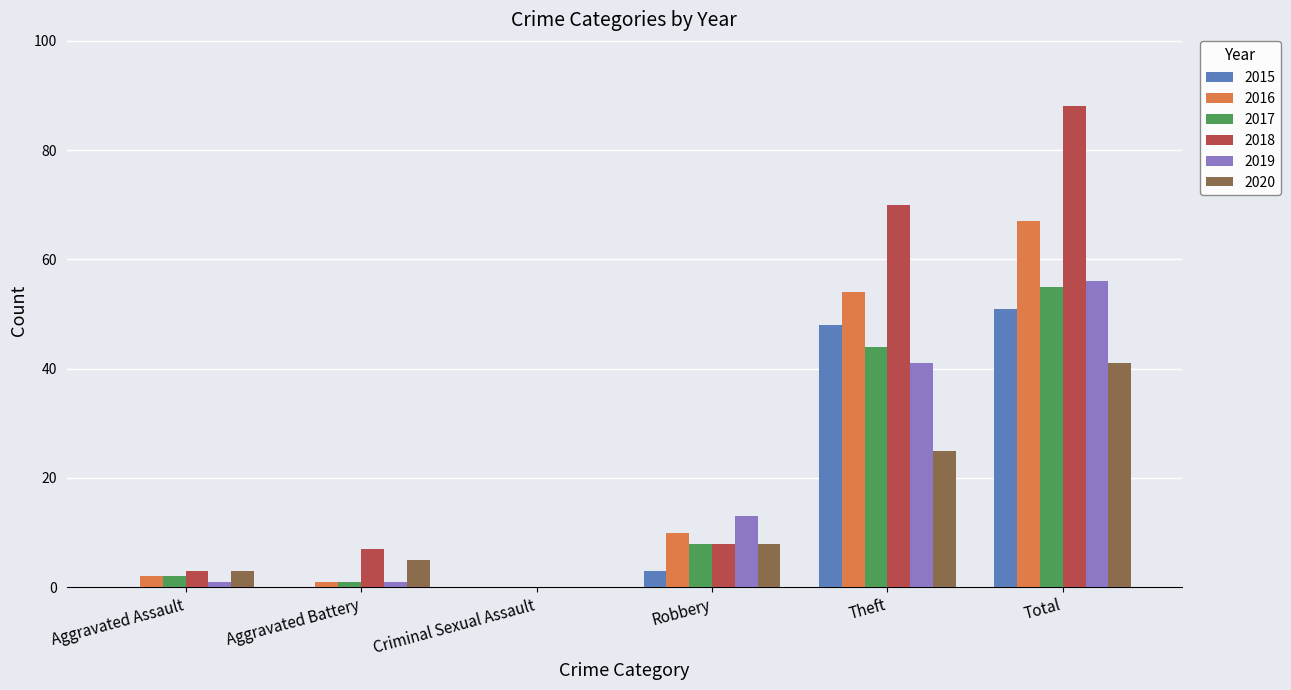

Is it true that 2017 equals 2 at Aggravated Assault?

True